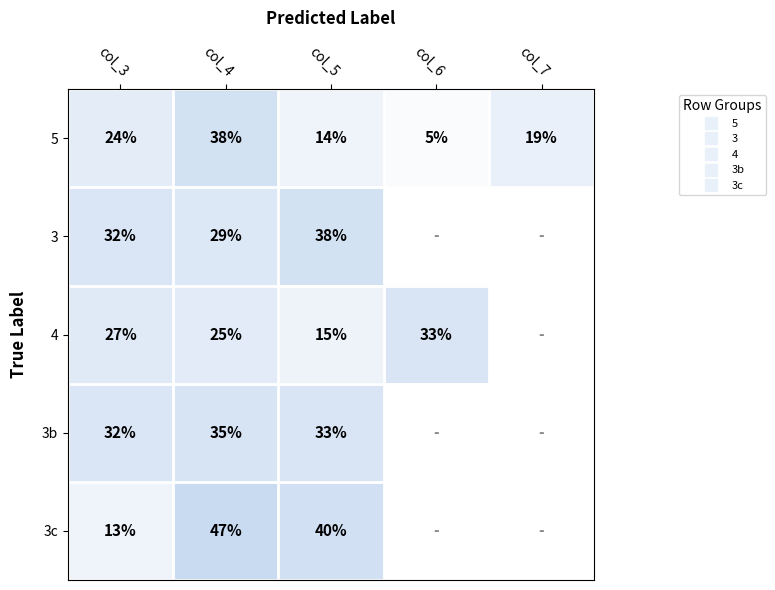

Rank the categories by 3 value from highest to lowest.

col_5, col_3, col_4, col_6, col_7